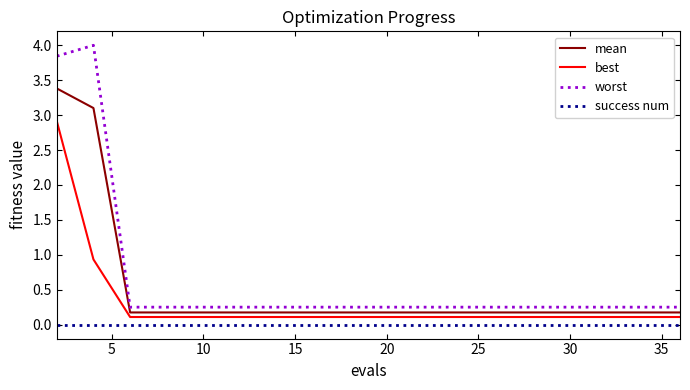

True or false: success num and best cross at least once.

False